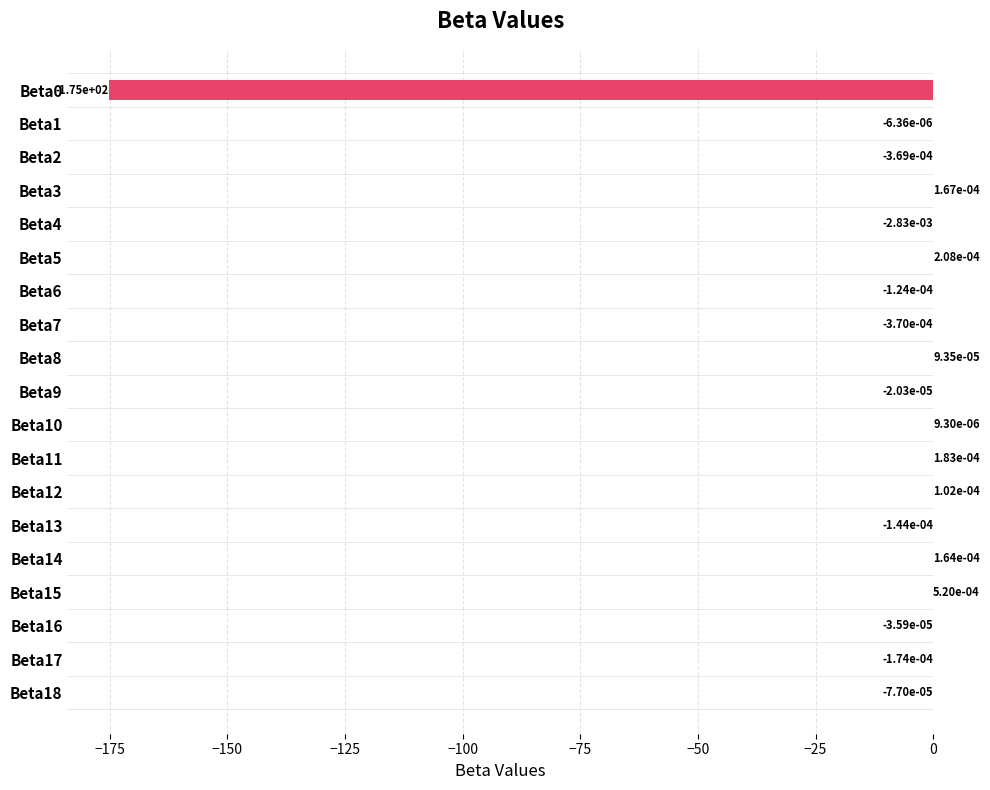

What is the change in value from Beta0 to Beta18?

+175.2